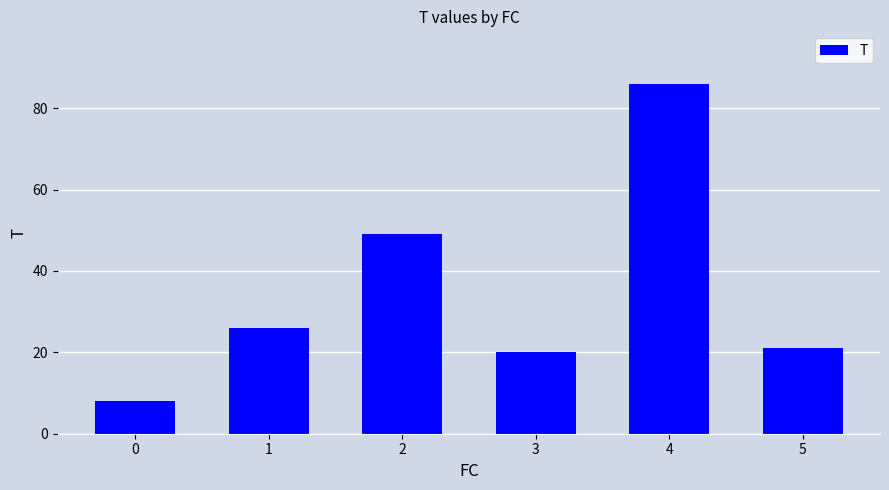

List the labels in order of value, smallest first.

0, 3, 5, 1, 2, 4